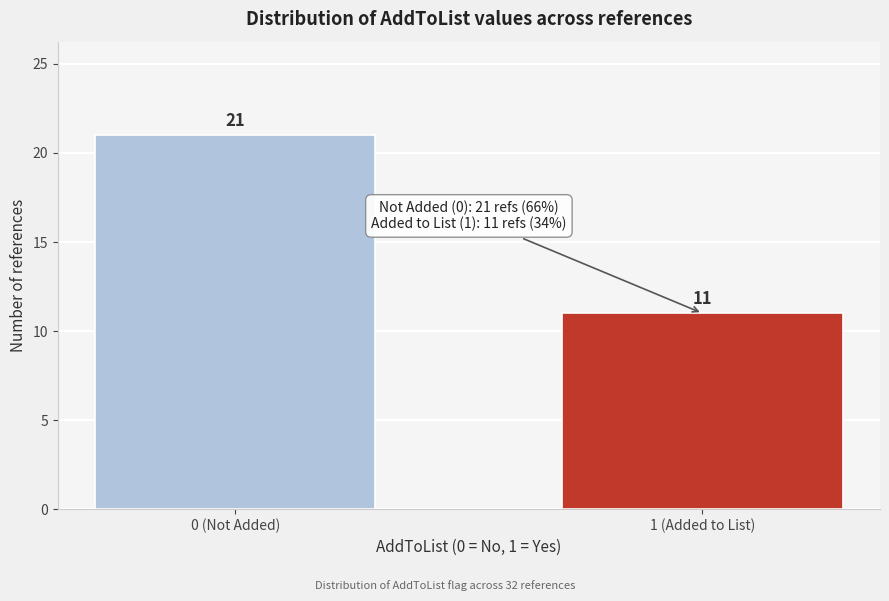

Reading left to right, extract all data points from this chart.

21	11